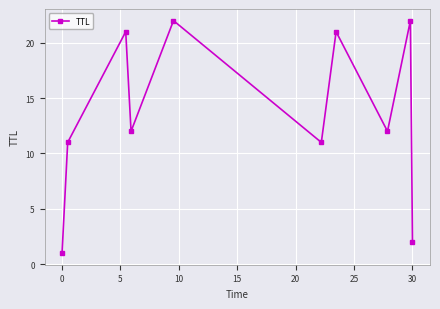

What is the difference between the maximum and minimum values?

21